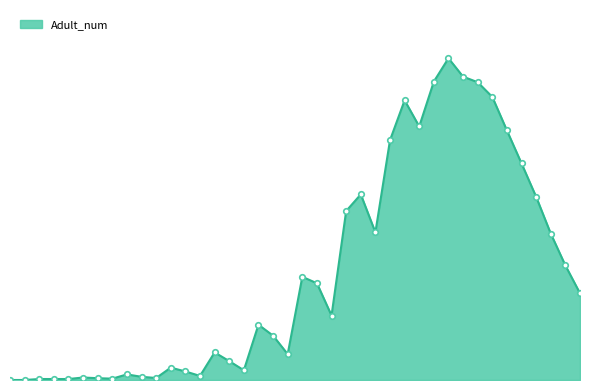

How many points are higher than both their immediate neighbors (excluding endpoints)?

9